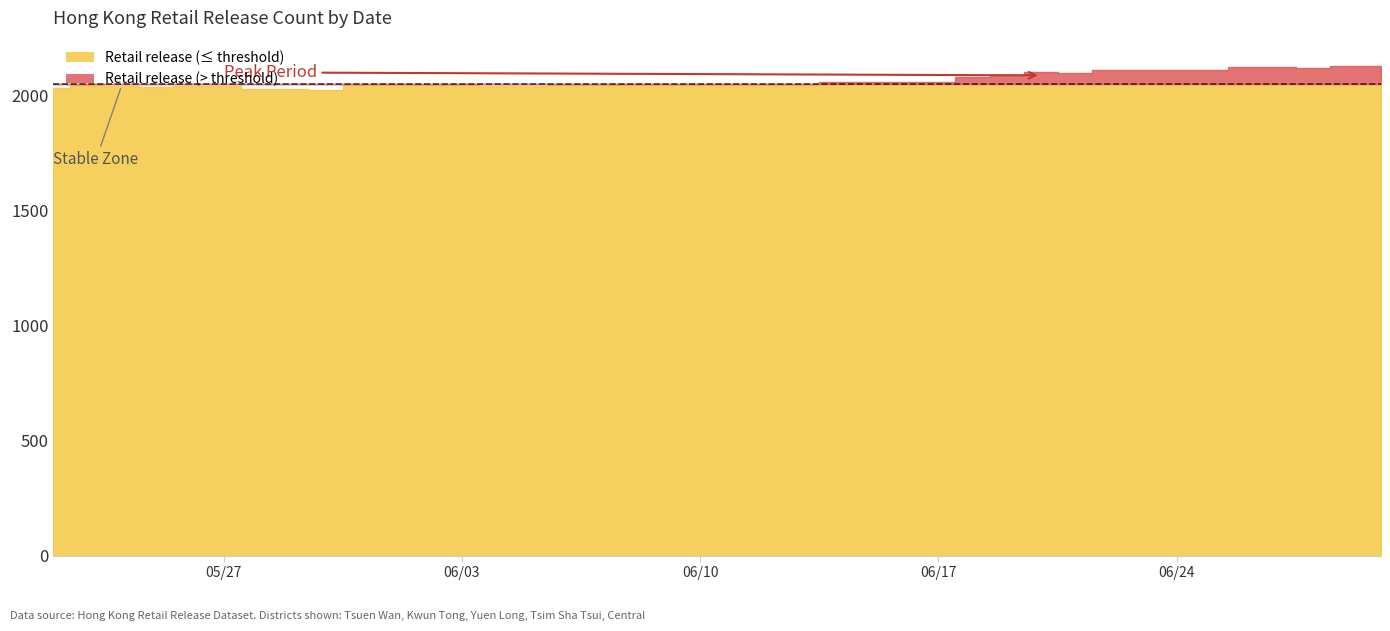

What is the difference between the maximum and minimum values in the Retail release series?

105